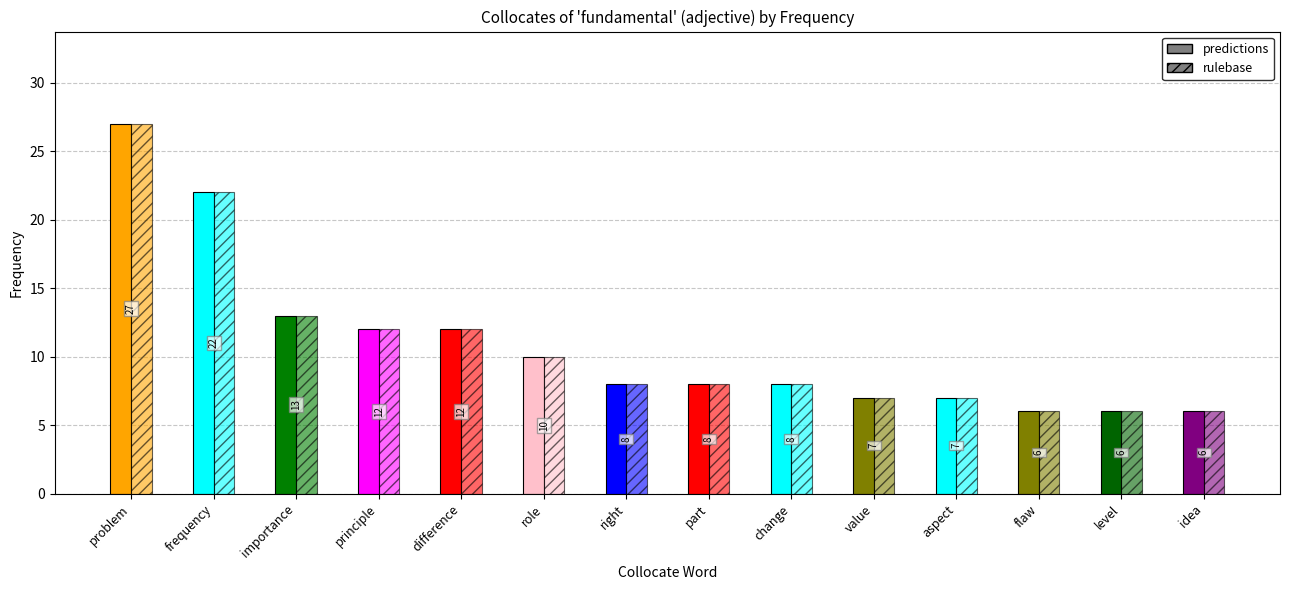

Is the value of predictions at aspect greater than the value of rulebase at idea?

Yes